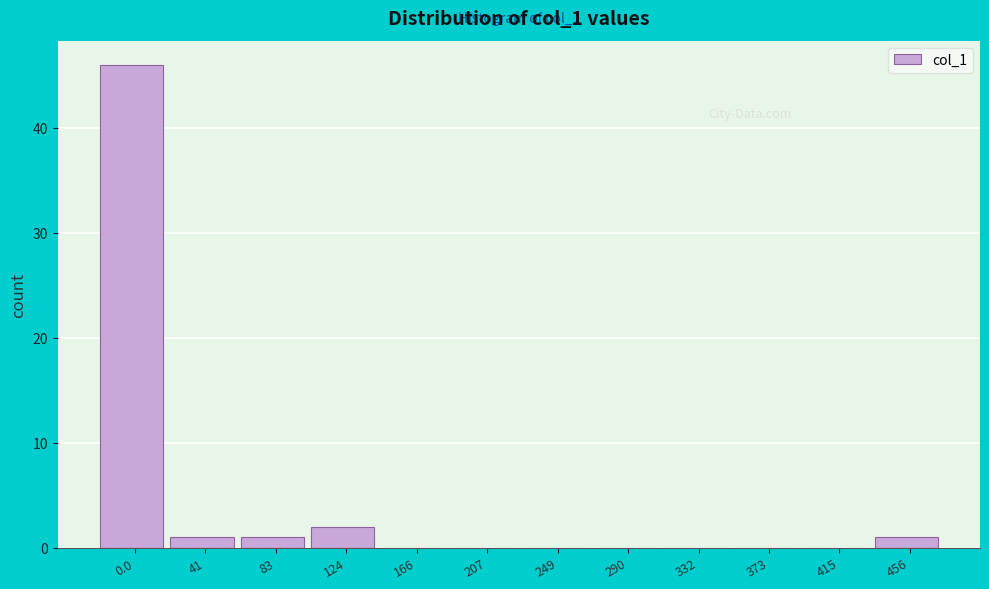

Reading left to right, list all the values displayed in this chart.

0.0=46	41=1	83=1	124=2	166=0	207=0	249=0	290=0	332=0	373=0	415=0	456=1